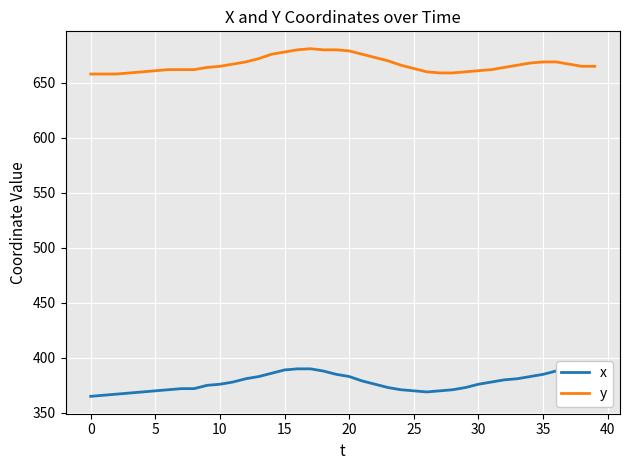

What is the sum of all x values?

15122